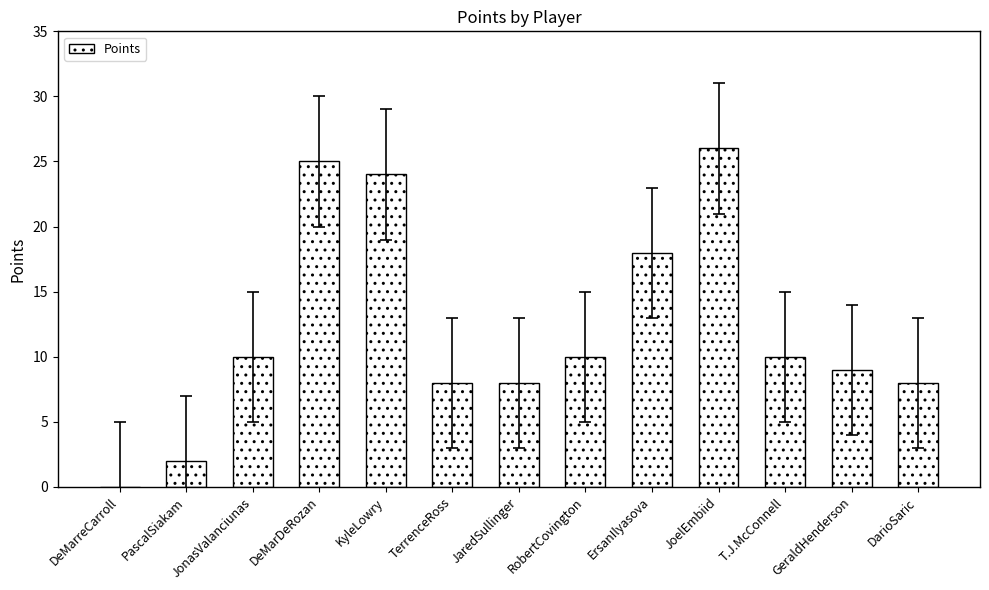

Are the bars horizontal?

No